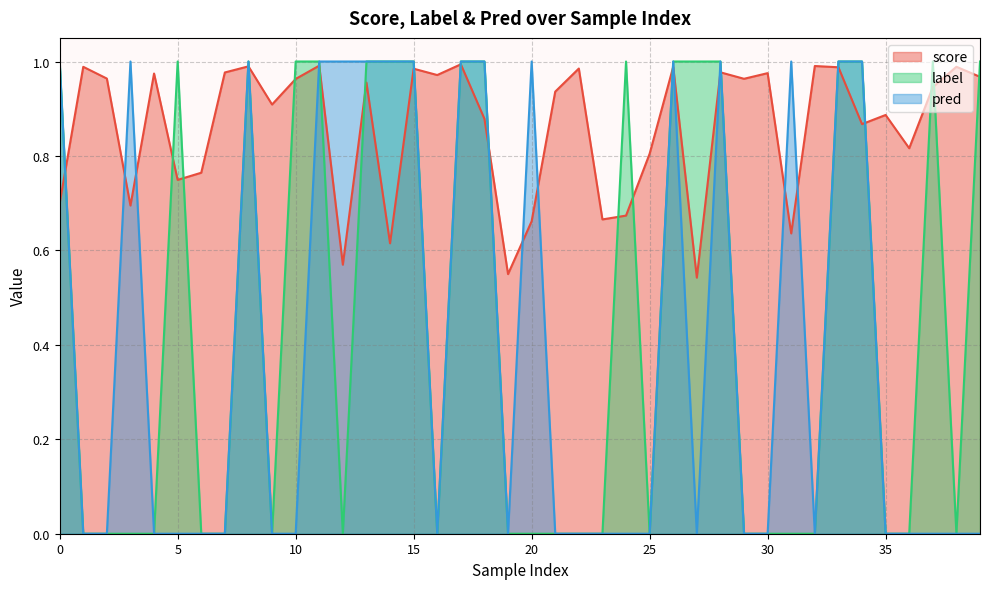

What are all the series names shown in the legend?

score, label, pred